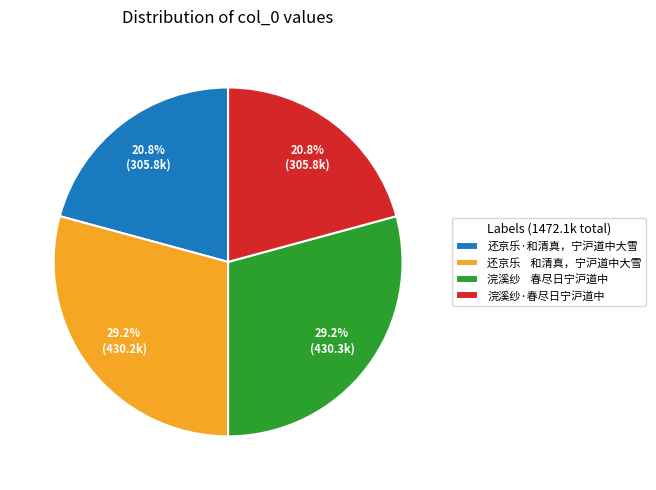

What percentage do 浣溪纱·春尽日宁沪道中 and 浣溪纱 春尽日宁沪道中 together represent?

50.0%